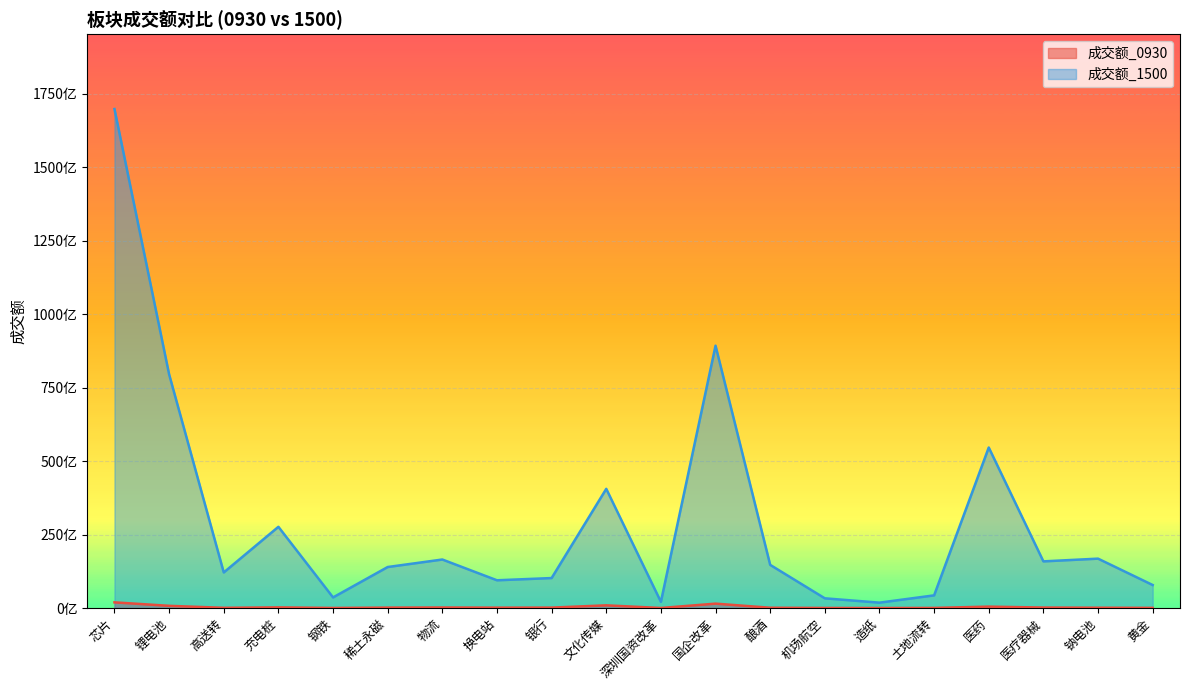

True or false: 成交额_0930 and 成交额_1500 cross at least once.

False